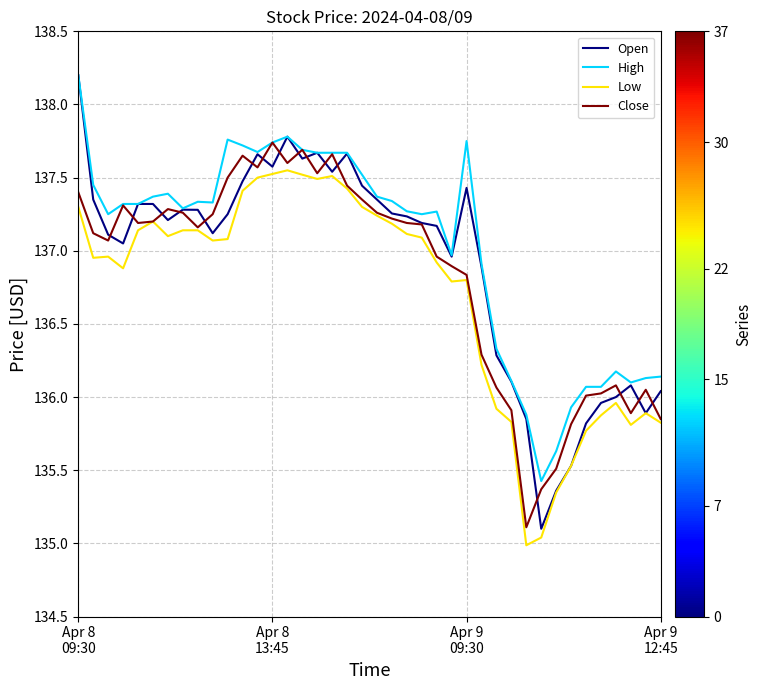

Which series has the largest total across all categories?

High